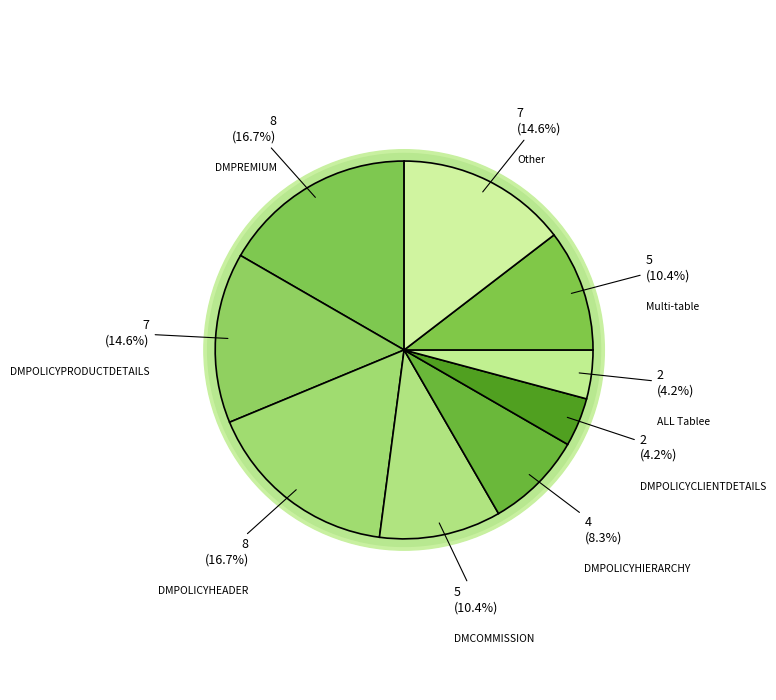

Is it true that Other is 1% of the pie?

False